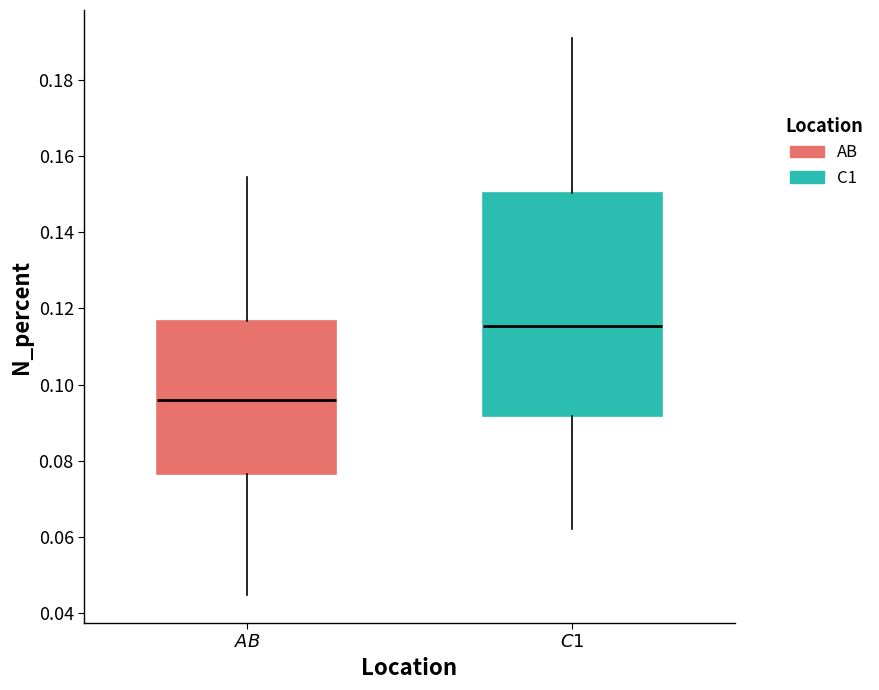

Which box is the tallest, from its lower edge to its upper edge?

$\it{C1}$